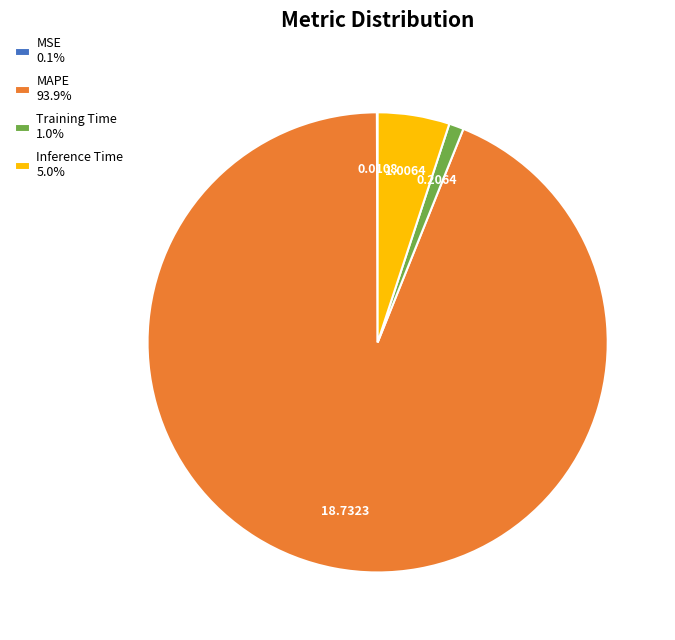

True or false: MAPE accounts for 99% of the total.

False